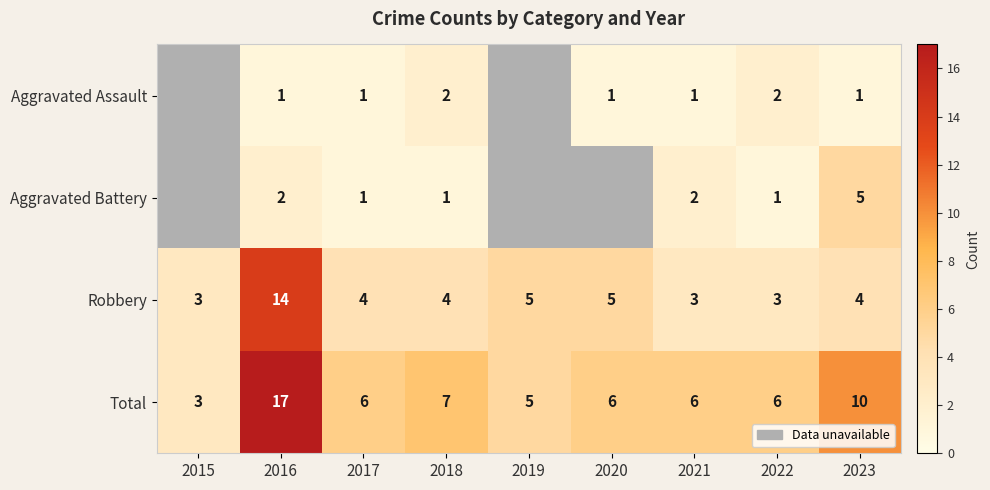

Between 2016 and 2023, which series saw the biggest shift?

Robbery